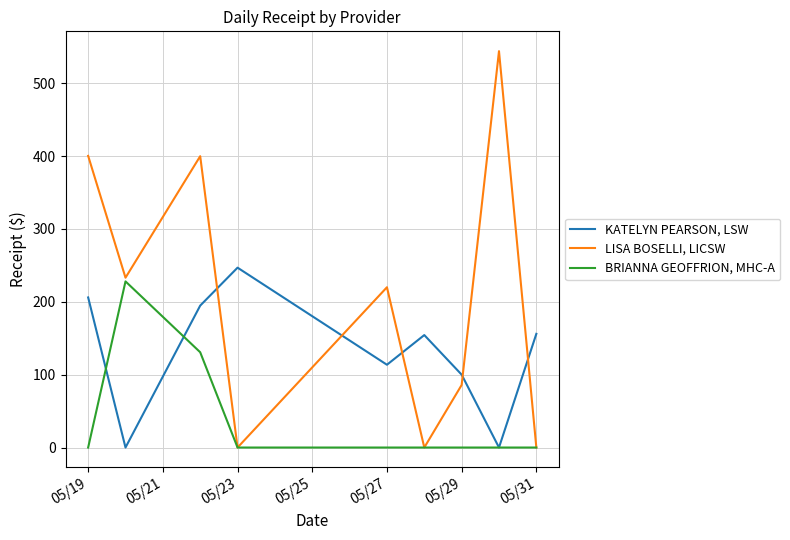

True or false: LISA BOSELLI, LICSW and KATELYN PEARSON, LSW cross at least once.

True